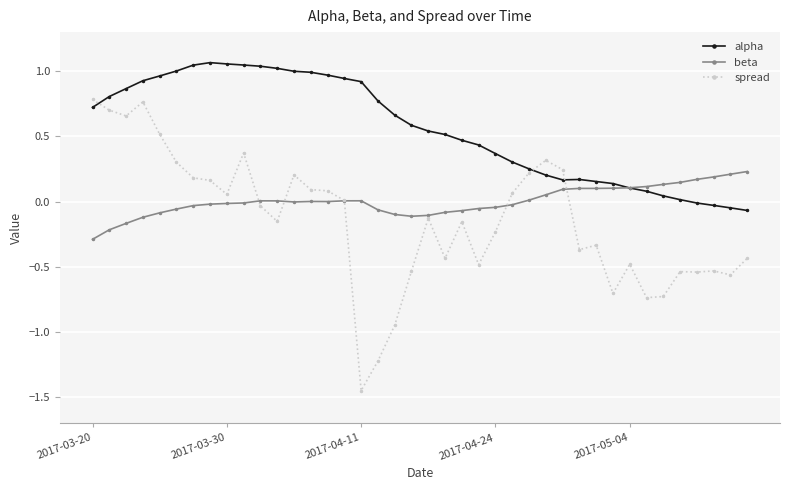

How many times do alpha and beta cross each other?

1